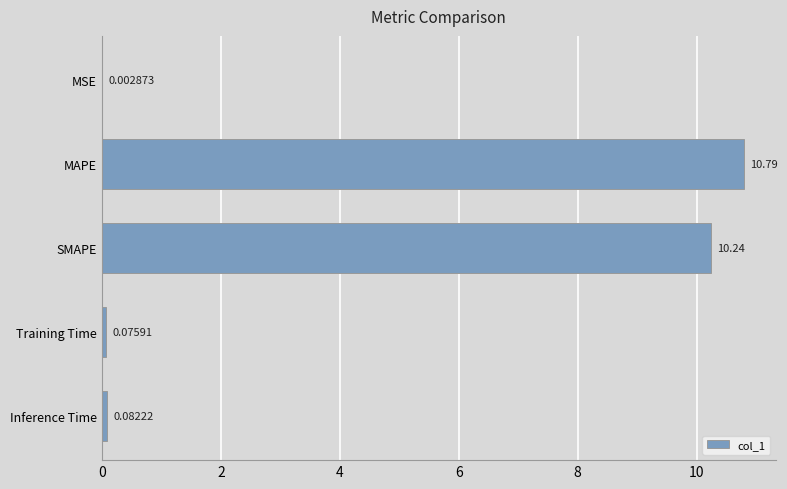

What is the sum of the values at SMAPE and Training Time?

10.3